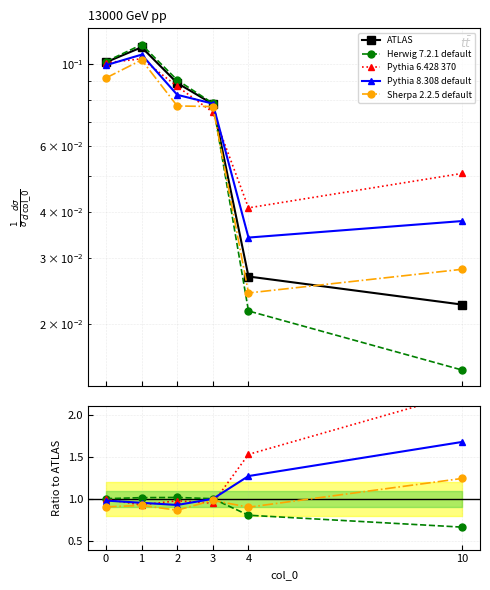

True or false: Pythia 8.308 default and Sherpa 2.2.5 default intersect in this chart.

False